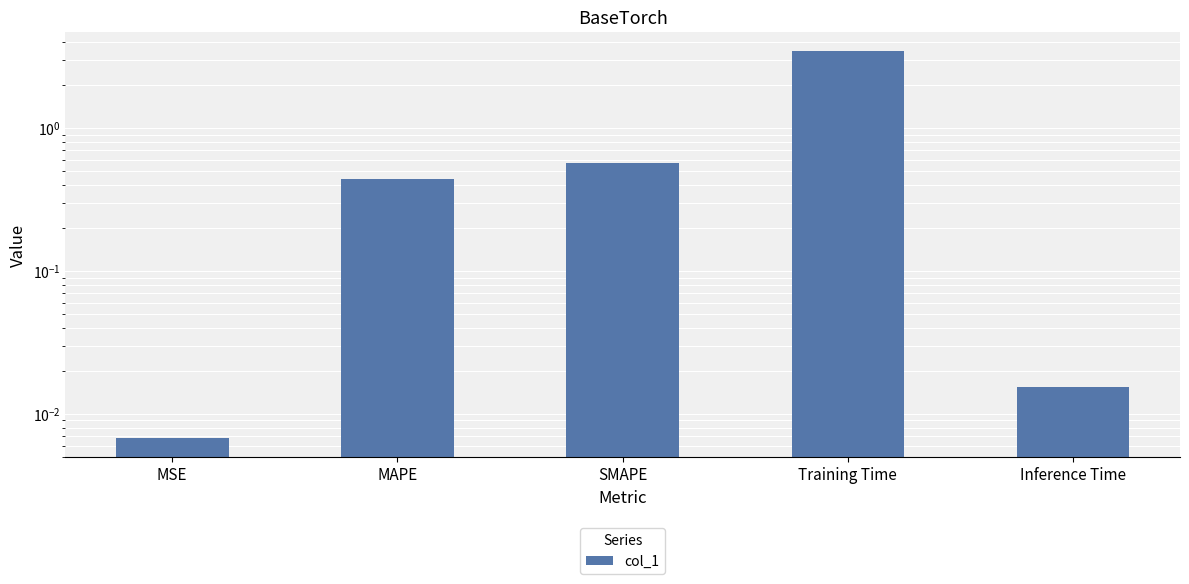

Which has a higher value, Inference Time or Training Time?

Training Time